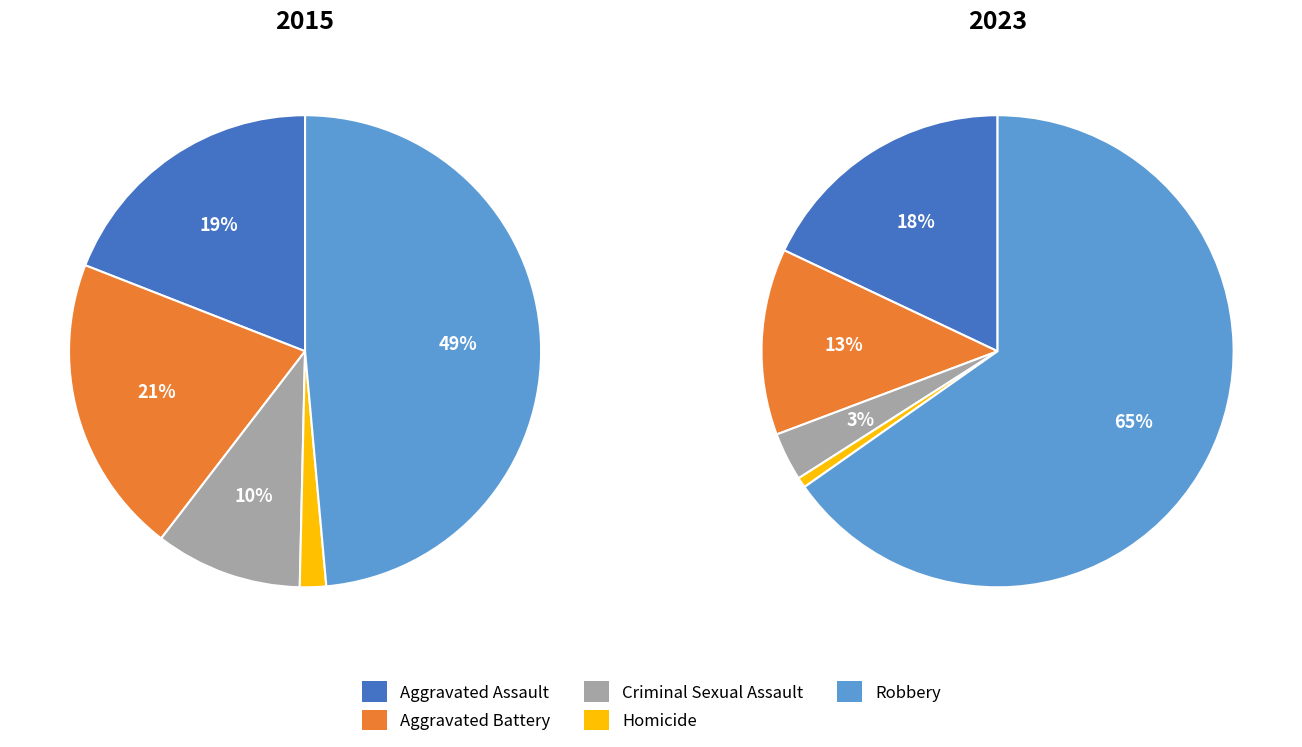

To the nearest percent, what is the combined percentage of Homicide and Robbery?

50%